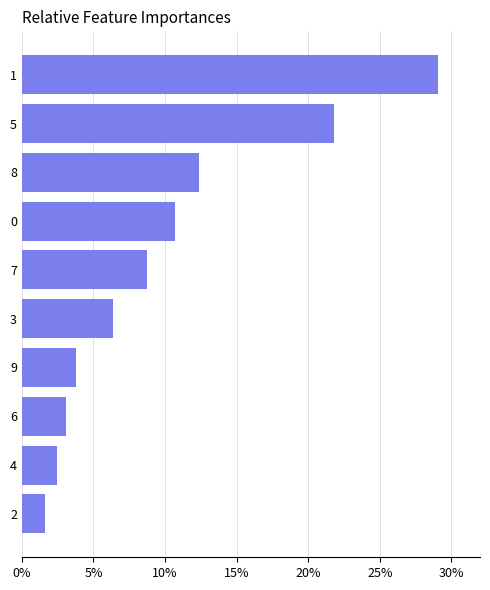

What is the ratio of the value at 7 to the value at 2?

5.4